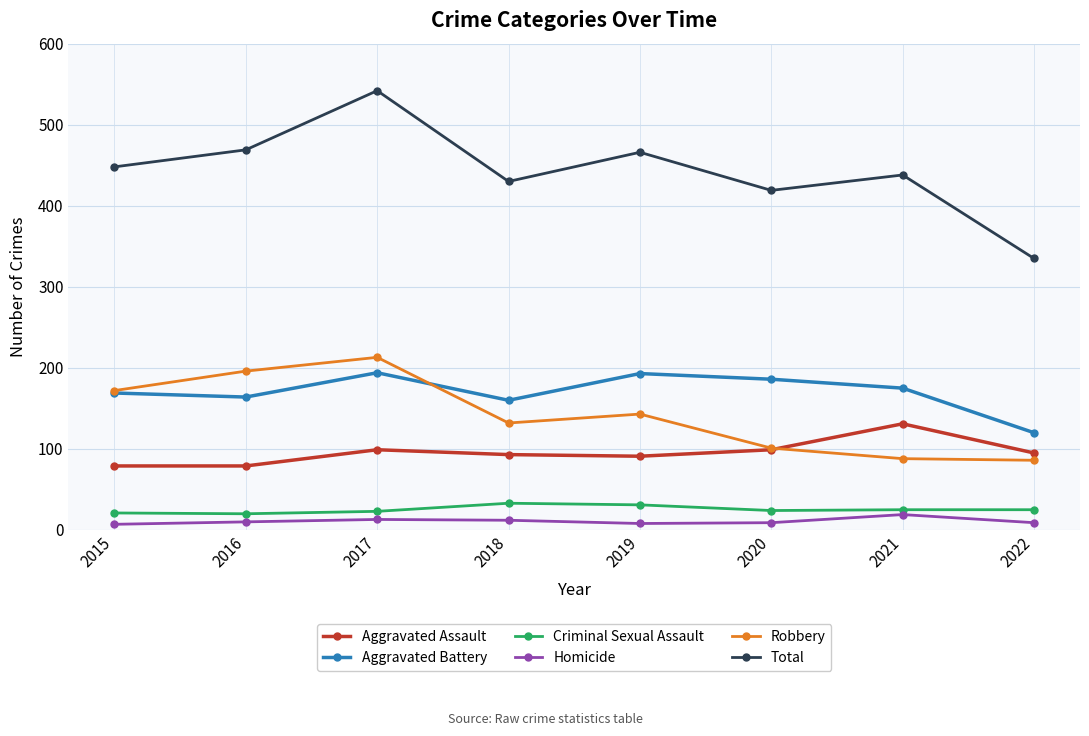

What is the difference between the maximum and minimum values in the Homicide series?

12